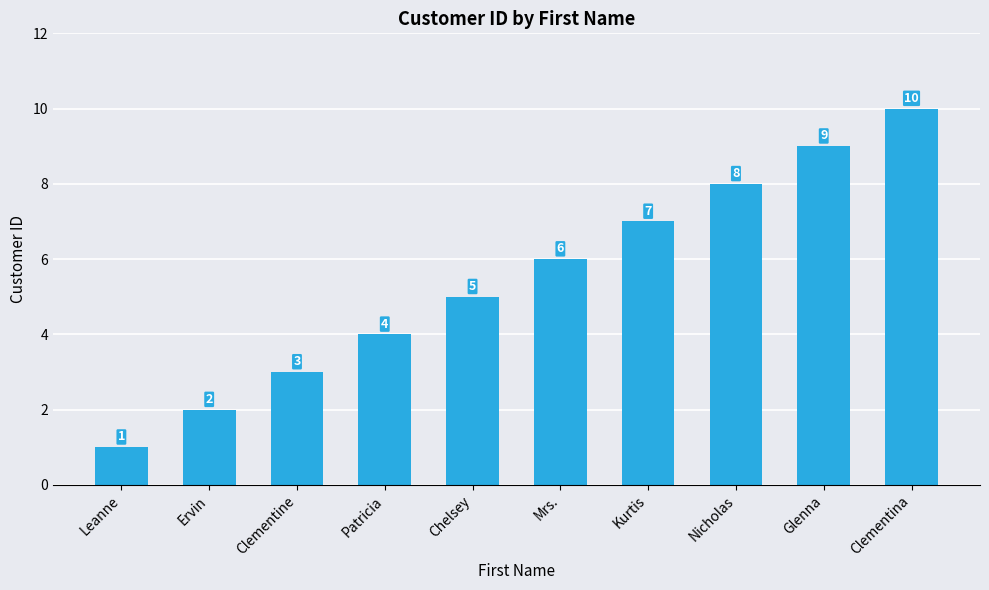

Are the bars horizontal?

No